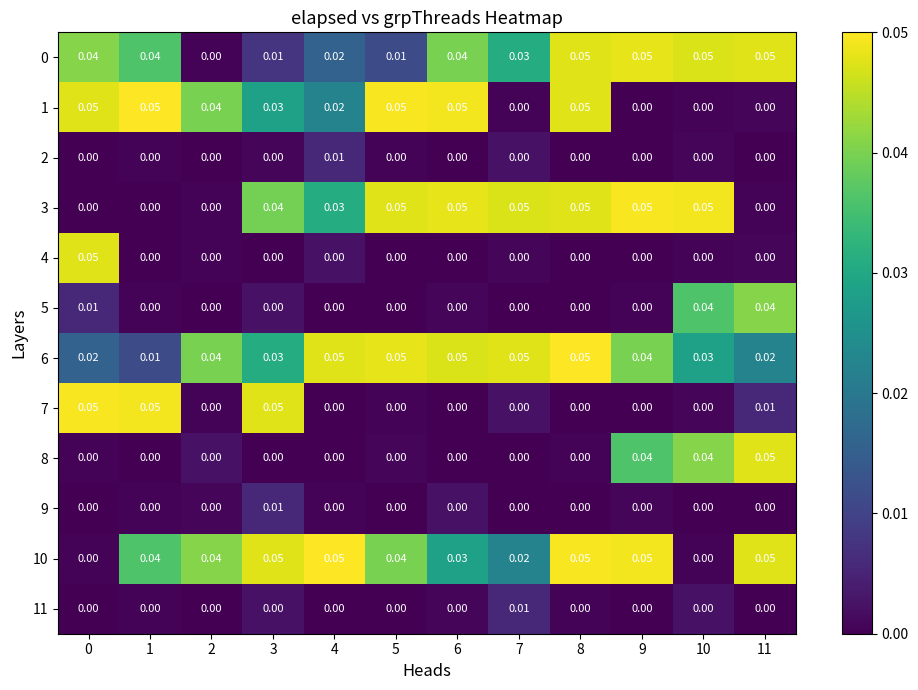

How many data points does each series have?

12